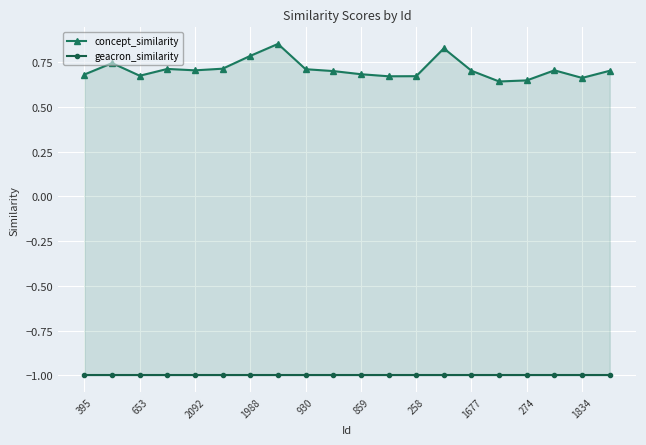

How many concept_similarity values are between 0 and 1?

20